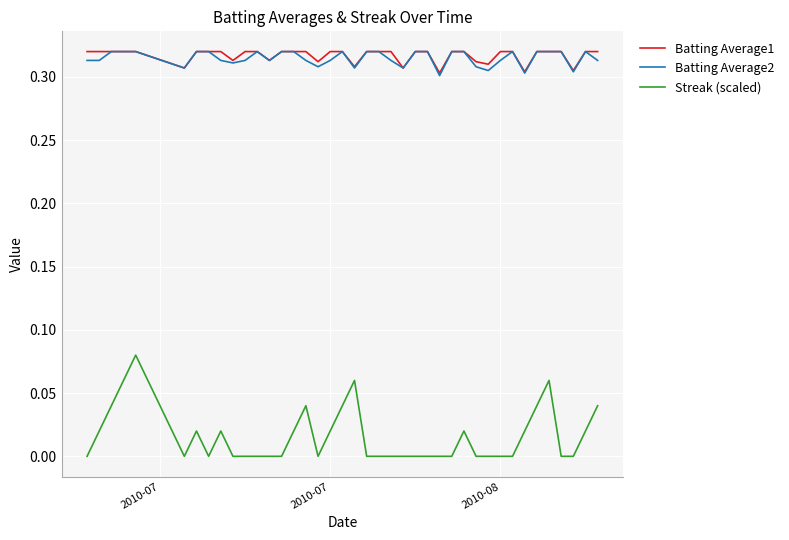

How many series are shown in this chart?

3